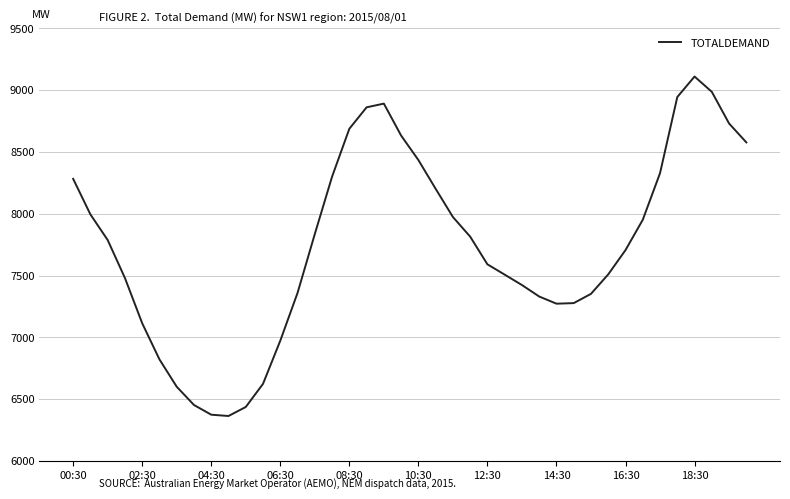

What is the smallest value displayed?

6363.6